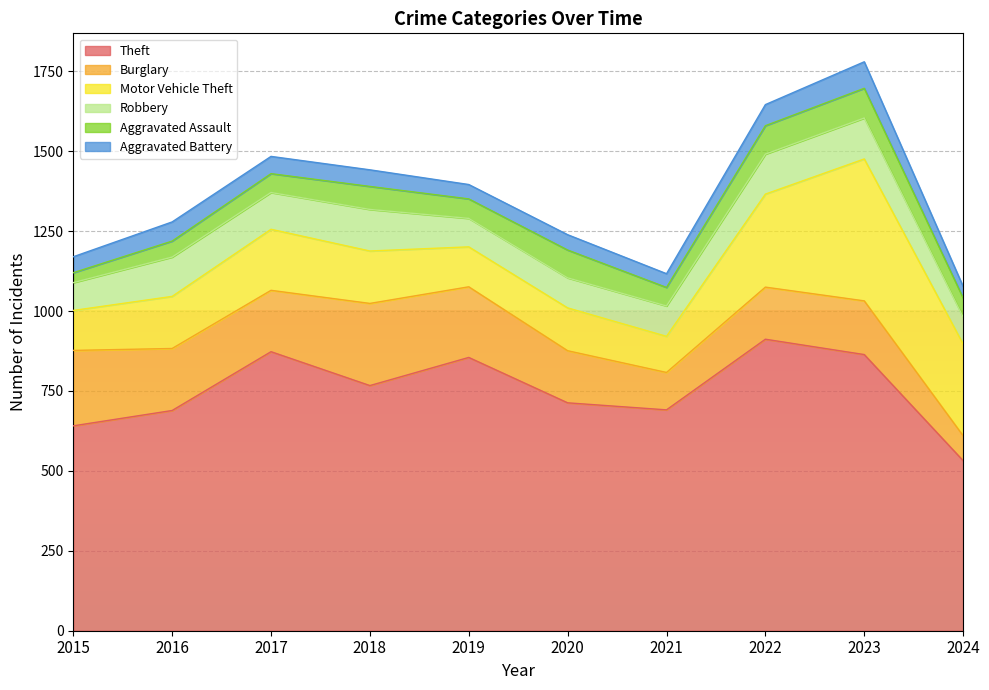

How many interior local peaks does the Motor Vehicle Theft series have?

3